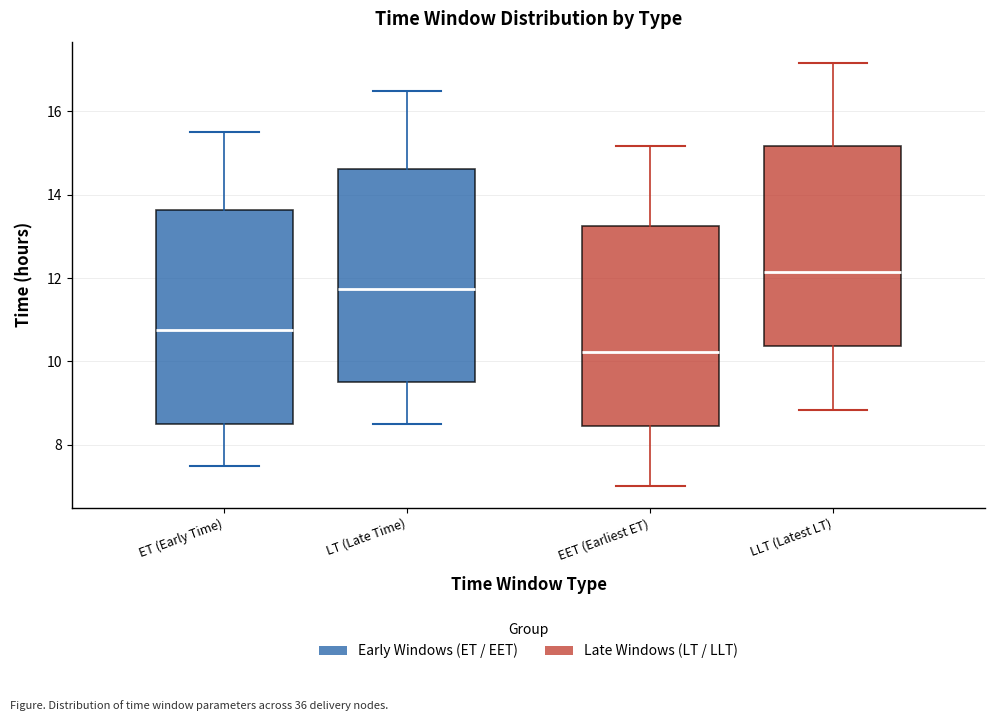

Which box's median line is the highest?

LLT (Latest LT)